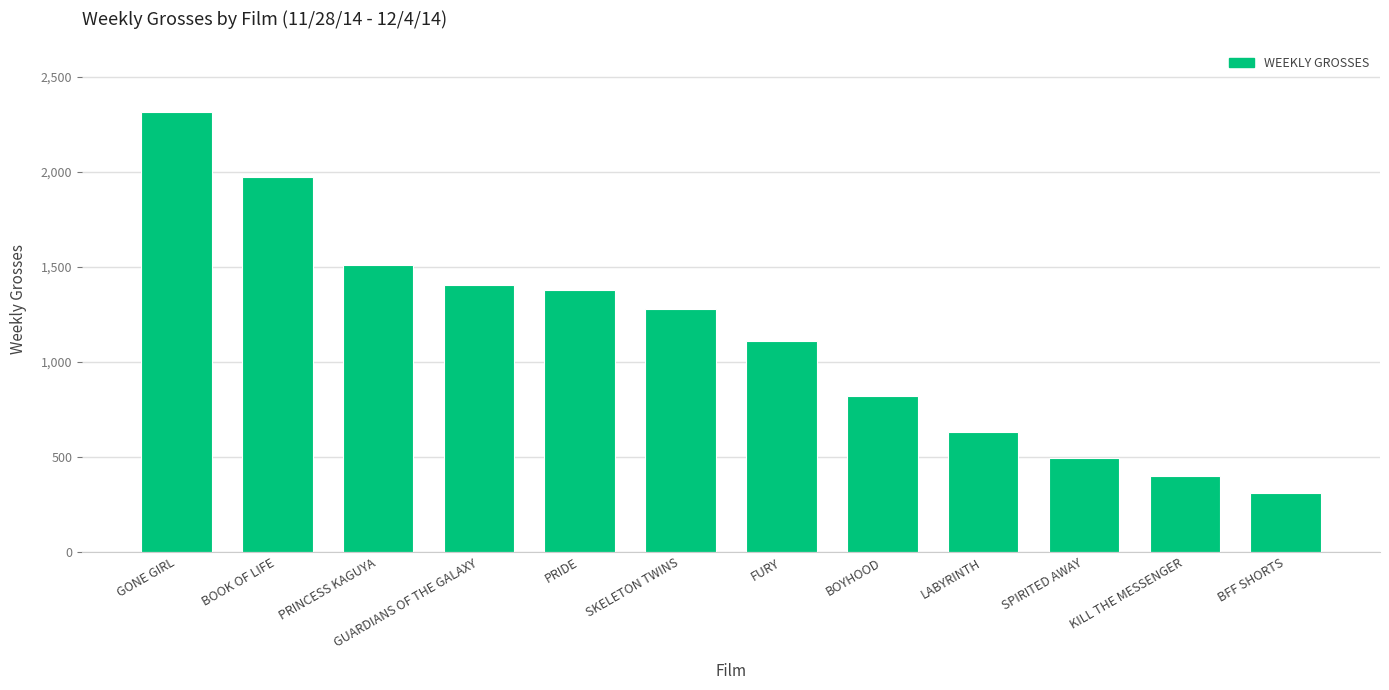

What is the ratio of the value at BOOK OF LIFE to the value at PRIDE?

1.4